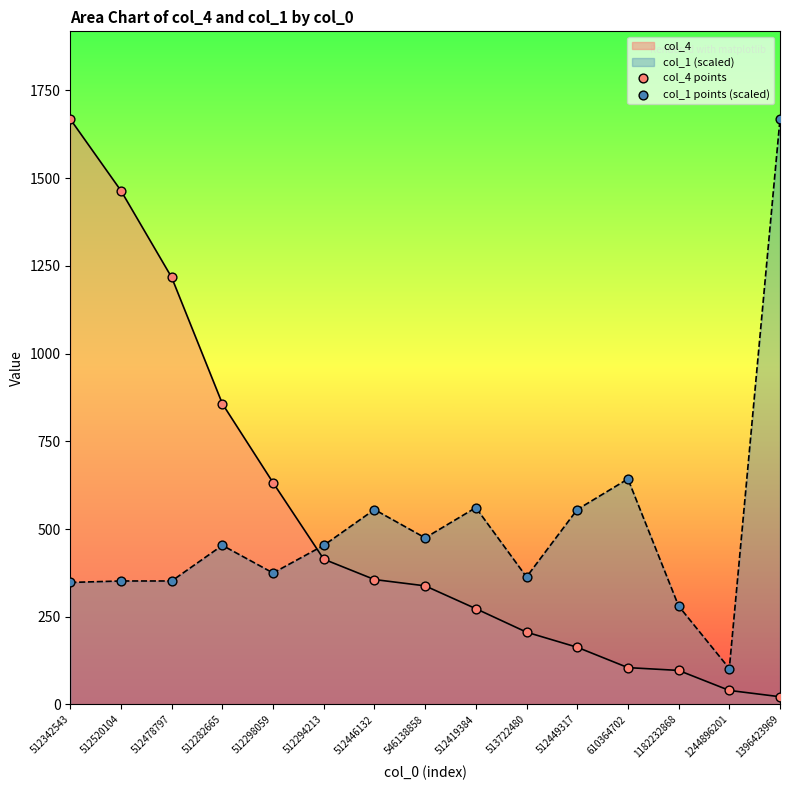

Which series has the largest Y range (max minus min)?

col_4 points